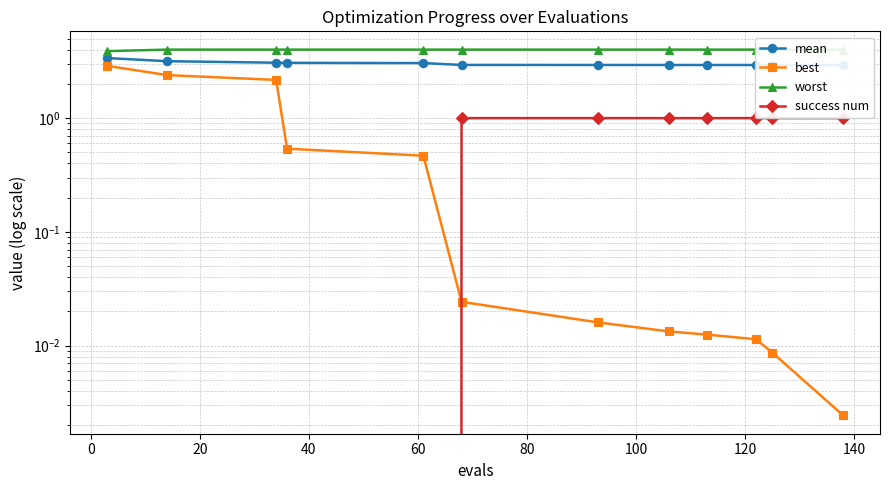

True or false: success num and worst cross at least once.

False